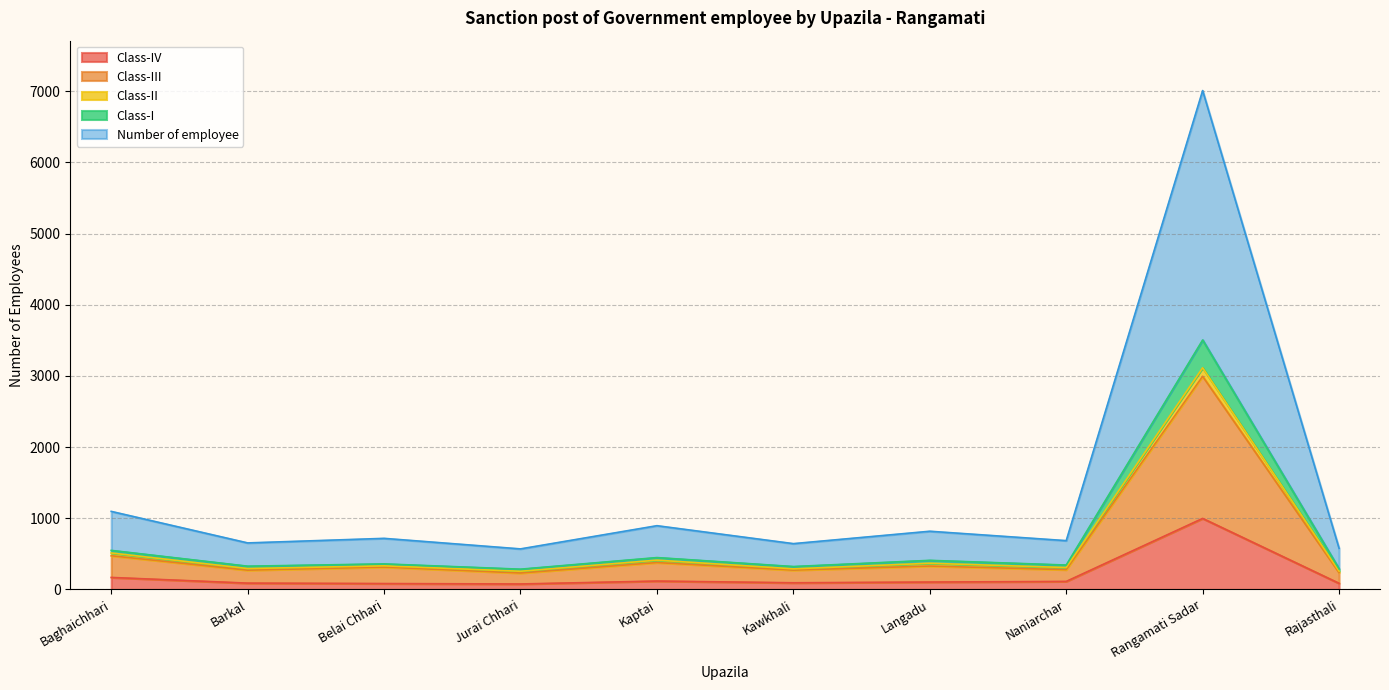

At which category is the sum across all series the highest?

Rangamati Sadar